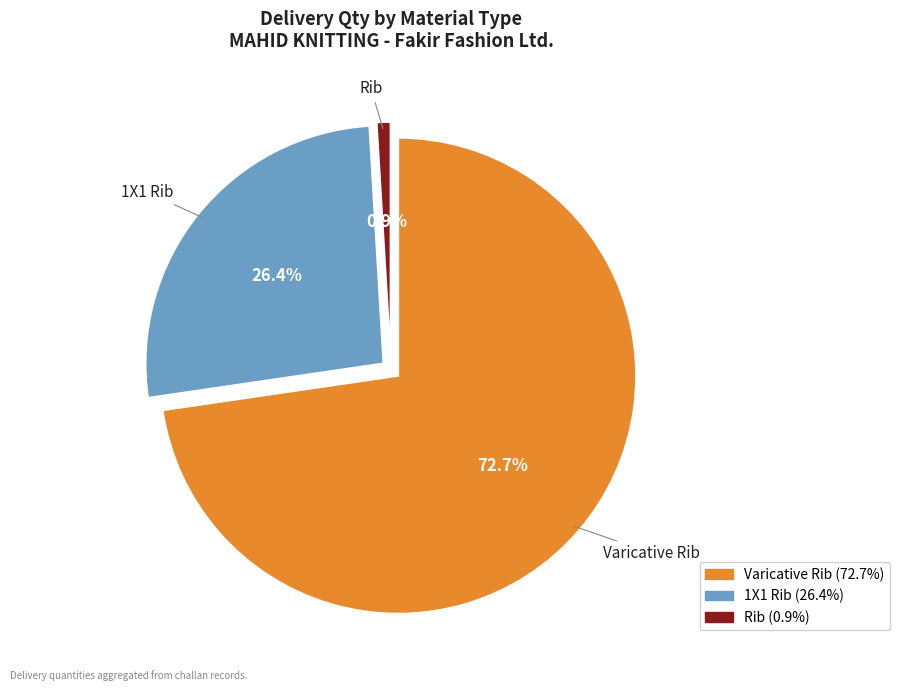

Combined, what portion of the pie is Rib and 1X1 Rib?

27.3%